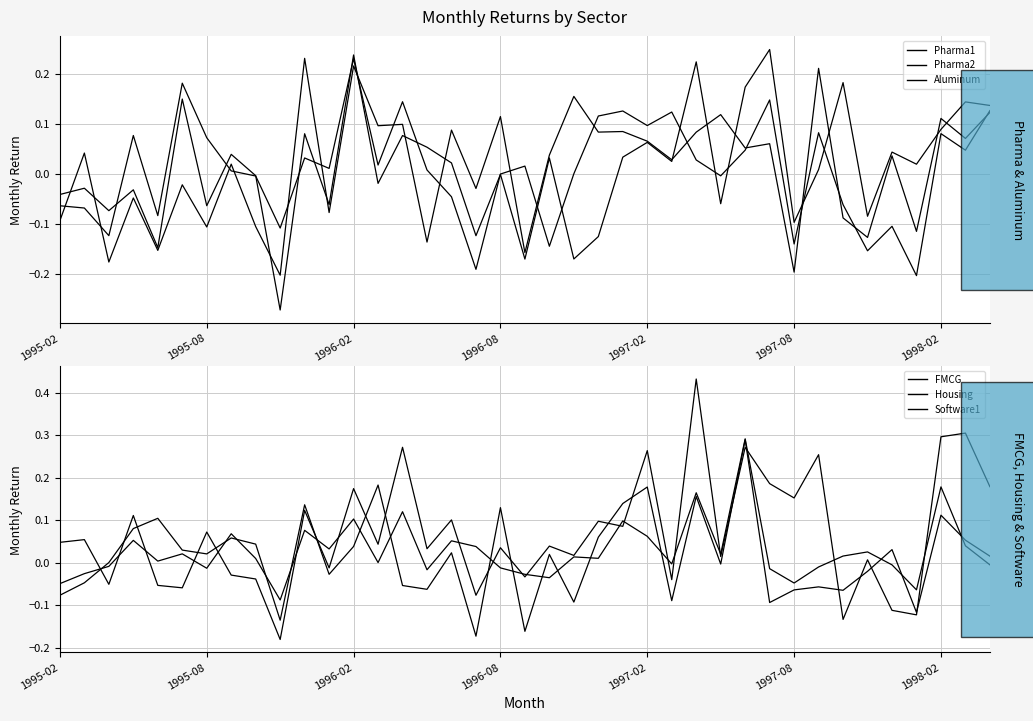

How many values in Software1 are below zero?

13